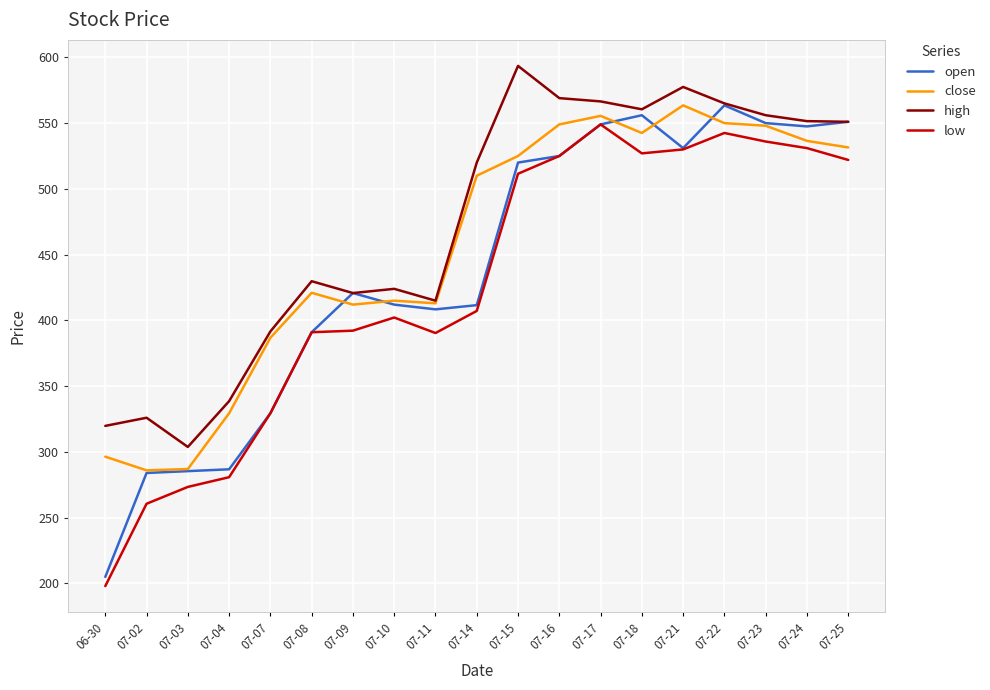

How many lines are shown in the chart?

4